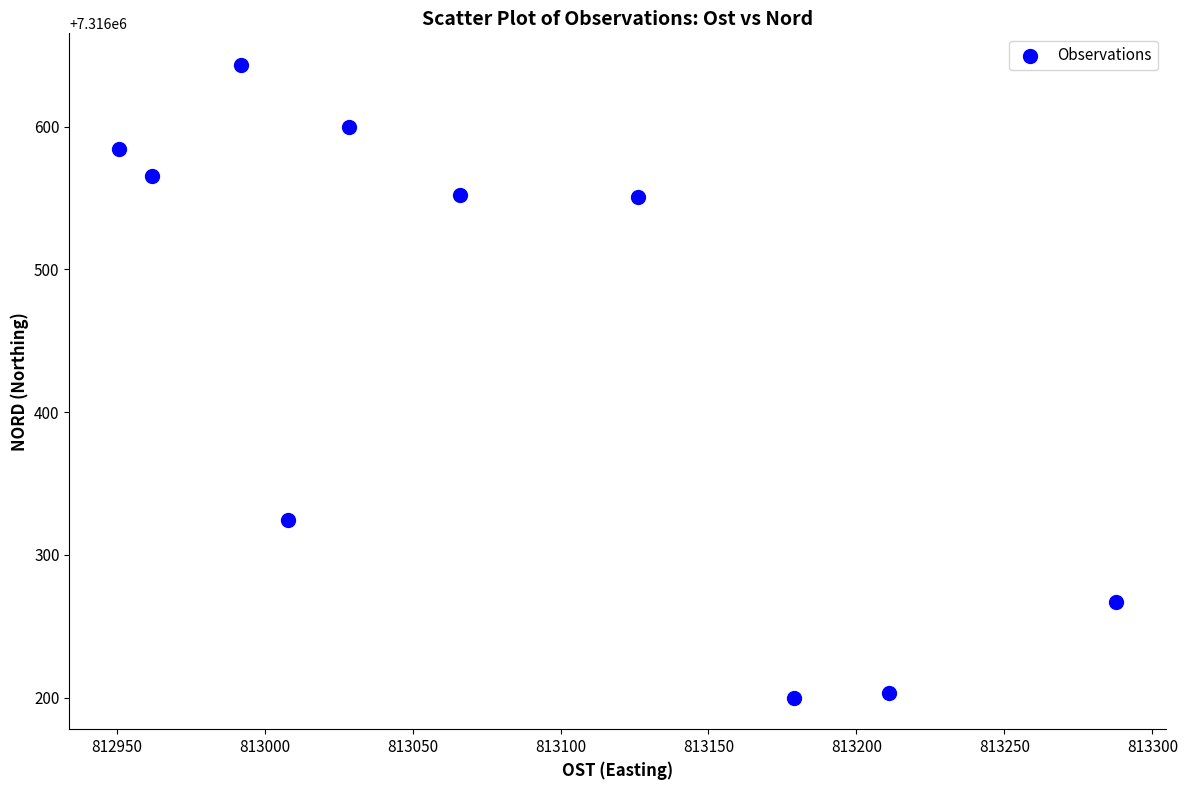

What Y value in the scatter plot is closest to 7316421?

7316324.4